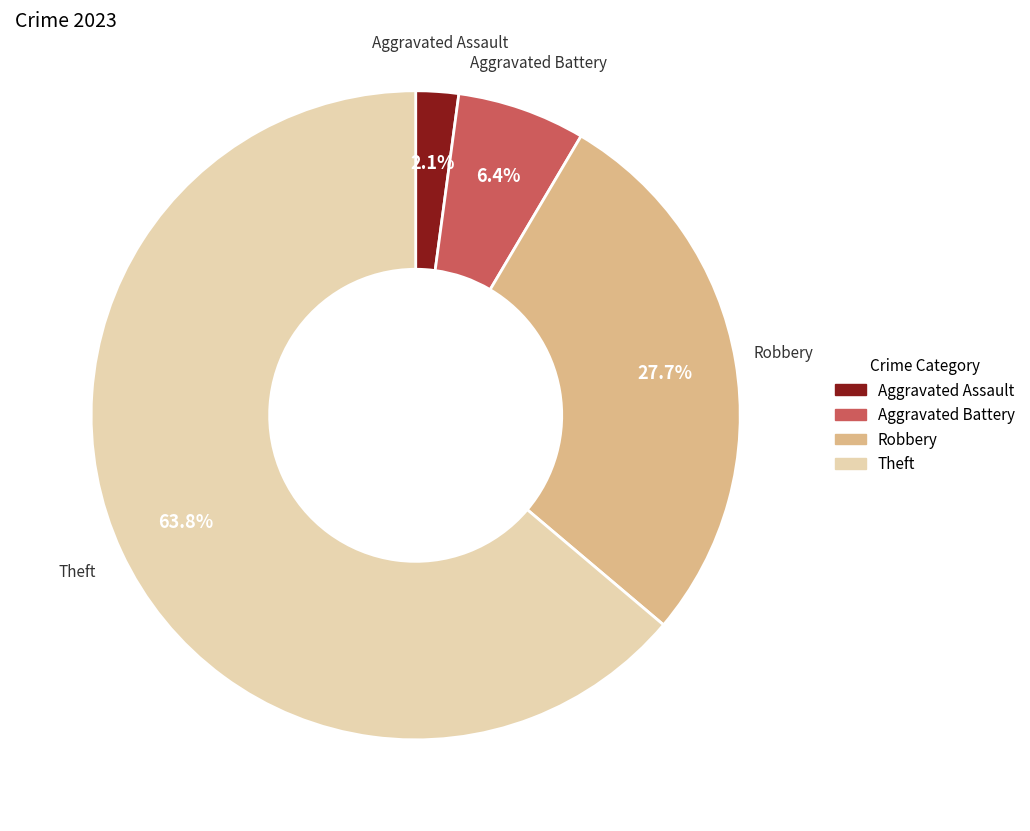

Is there a majority slice in this chart?

Yes